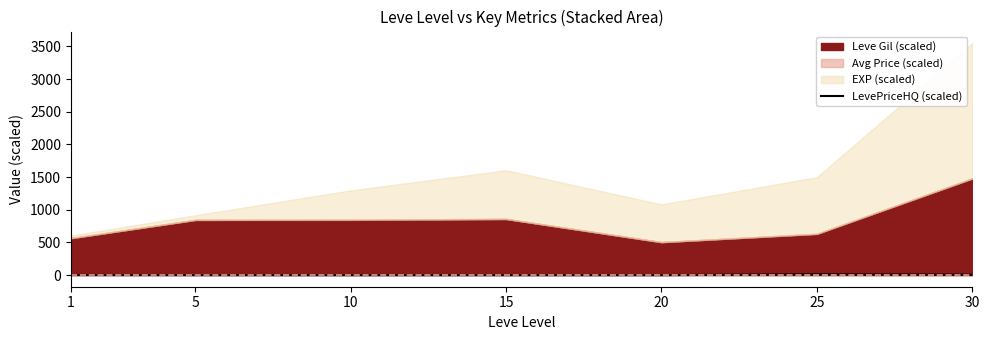

What is the difference between the maximum and second lowest values?

12.0